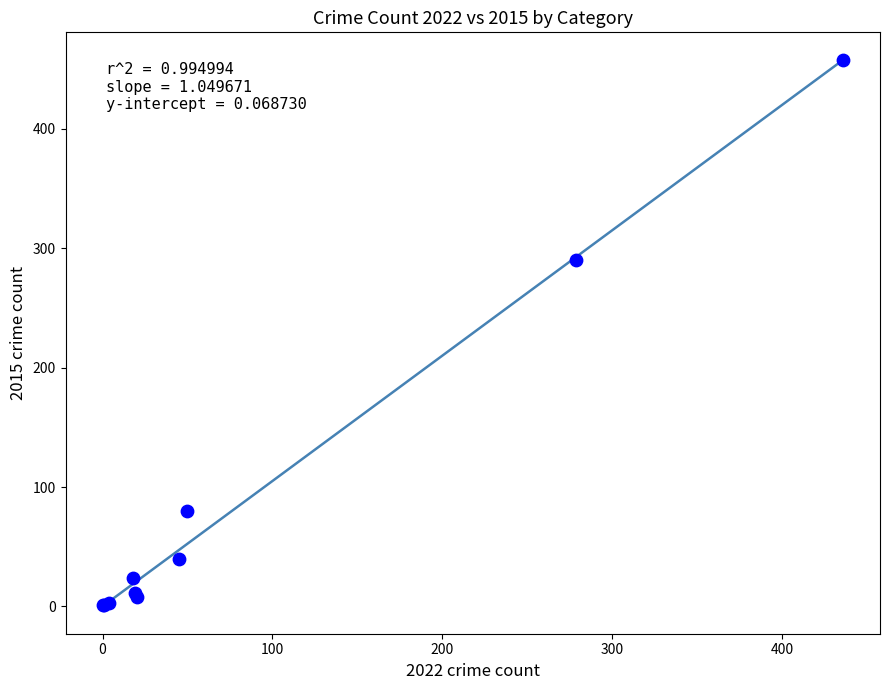

What Y value in the scatter plot is closest to 229?

290